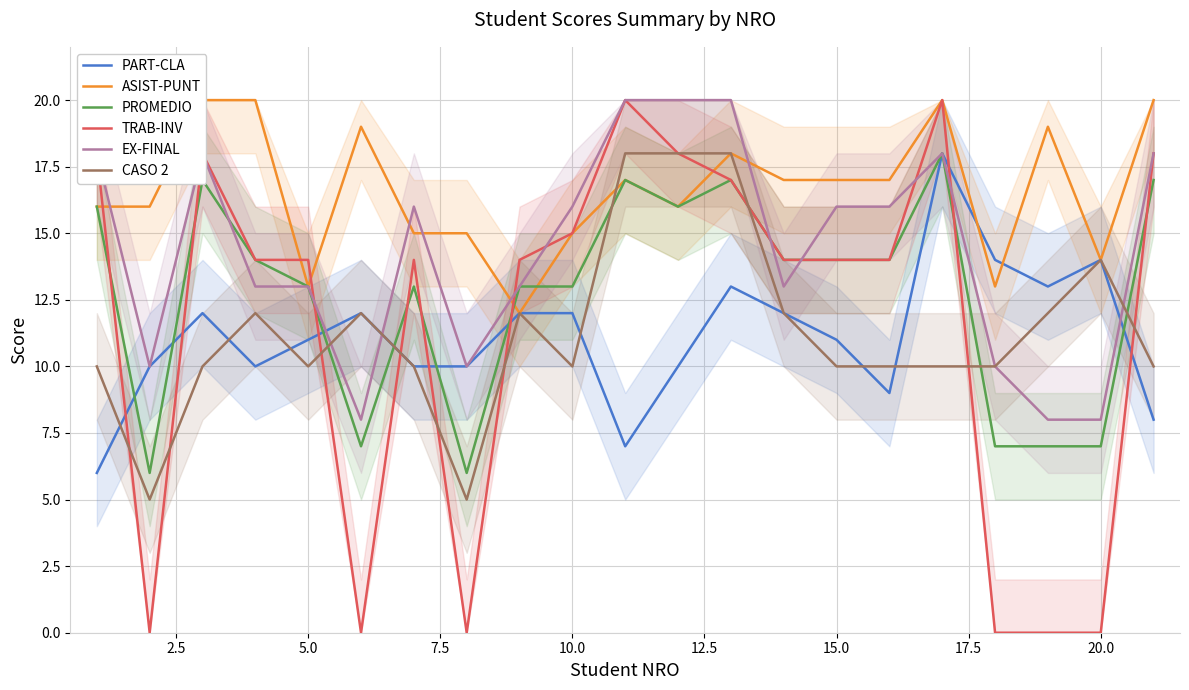

What is the lowest value of the EX-FINAL series?

8